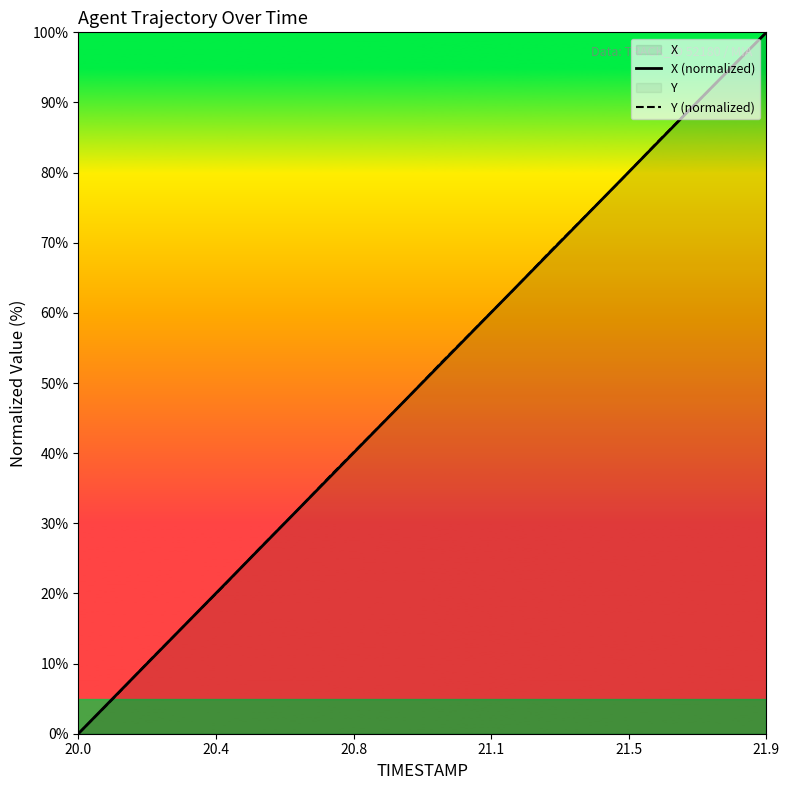

Rank the series by their maximum value, from lowest to highest.

X (normalized), Y (normalized)